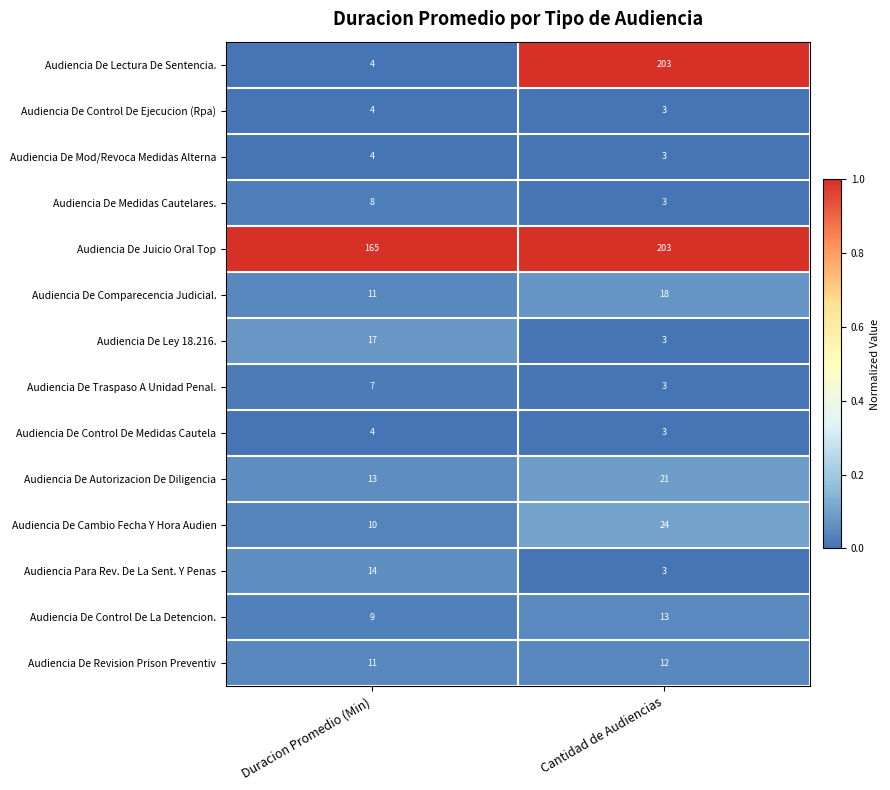

Reading left to right, extract all data points from this chart.

Audiencia De Lectura De Sentencia.: Duracion Promedio (Min)=4	Cantidad de Audiencias=203
Audiencia De Control De Ejecucion (Rpa): Duracion Promedio (Min)=4	Cantidad de Audiencias=3
Audiencia De Mod/Revoca Medidas Alterna: Duracion Promedio (Min)=4	Cantidad de Audiencias=3
Audiencia De Medidas Cautelares.: Duracion Promedio (Min)=8	Cantidad de Audiencias=3
Audiencia De Juicio Oral Top: Duracion Promedio (Min)=165	Cantidad de Audiencias=203
Audiencia De Comparecencia Judicial.: Duracion Promedio (Min)=11	Cantidad de Audiencias=18
Audiencia De Ley 18.216.: Duracion Promedio (Min)=17	Cantidad de Audiencias=3
Audiencia De Traspaso A Unidad Penal.: Duracion Promedio (Min)=7	Cantidad de Audiencias=3
Audiencia De Control De Medidas Cautela: Duracion Promedio (Min)=4	Cantidad de Audiencias=3
Audiencia De Autorizacion De Diligencia: Duracion Promedio (Min)=13	Cantidad de Audiencias=21
Audiencia De Cambio Fecha Y Hora Audien: Duracion Promedio (Min)=10	Cantidad de Audiencias=24
Audiencia Para Rev. De La Sent. Y Penas: Duracion Promedio (Min)=14	Cantidad de Audiencias=3
Audiencia De Control De La Detencion.: Duracion Promedio (Min)=9	Cantidad de Audiencias=13
Audiencia De Revision Prison Preventiv: Duracion Promedio (Min)=11	Cantidad de Audiencias=12